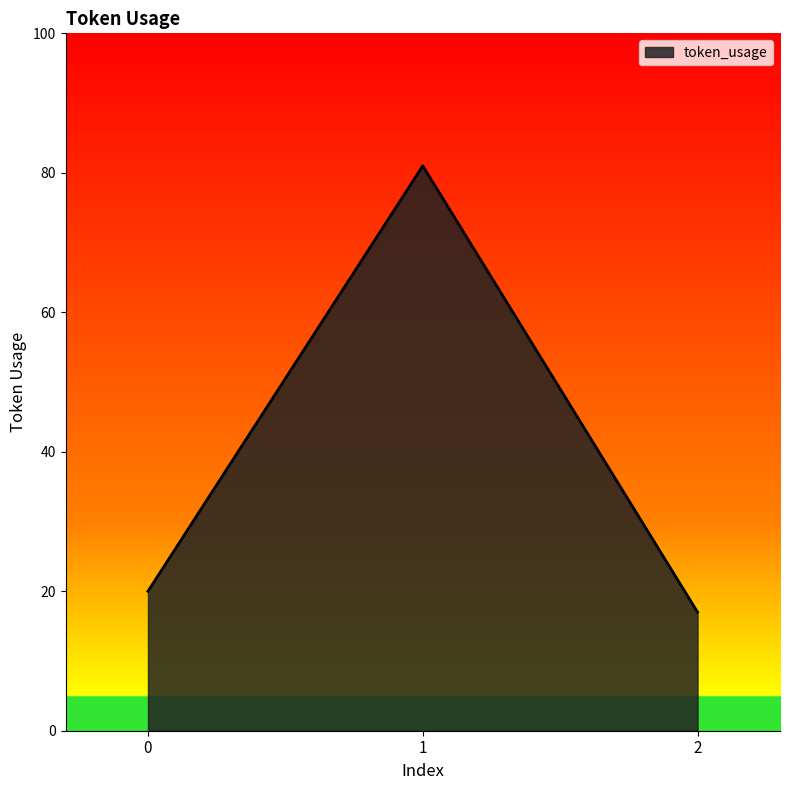

List the labels in order of value, smallest first.

2, 0, 1